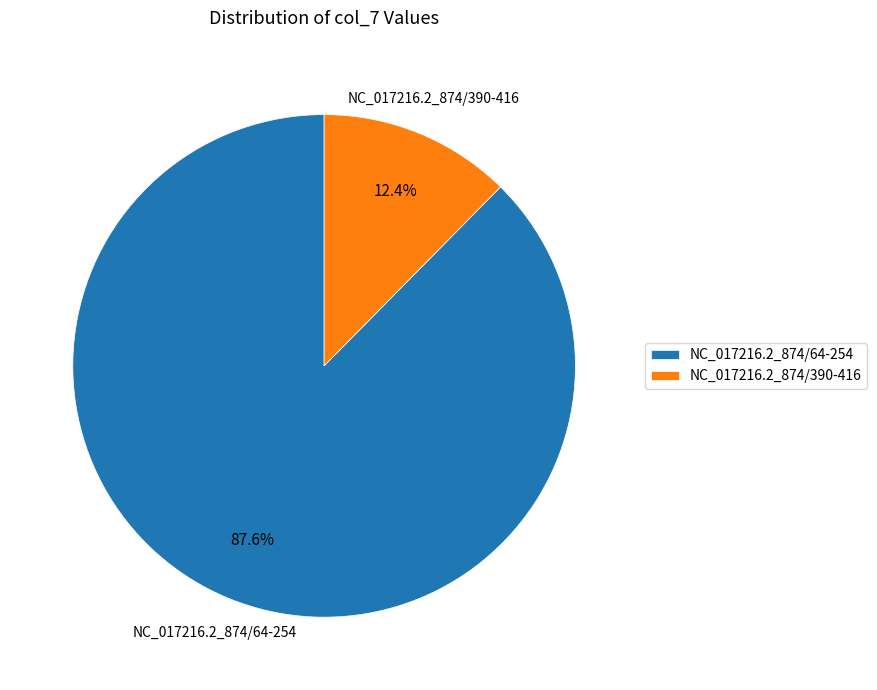

To the nearest percent, what is the difference between the largest and smallest slice percentages?

75%